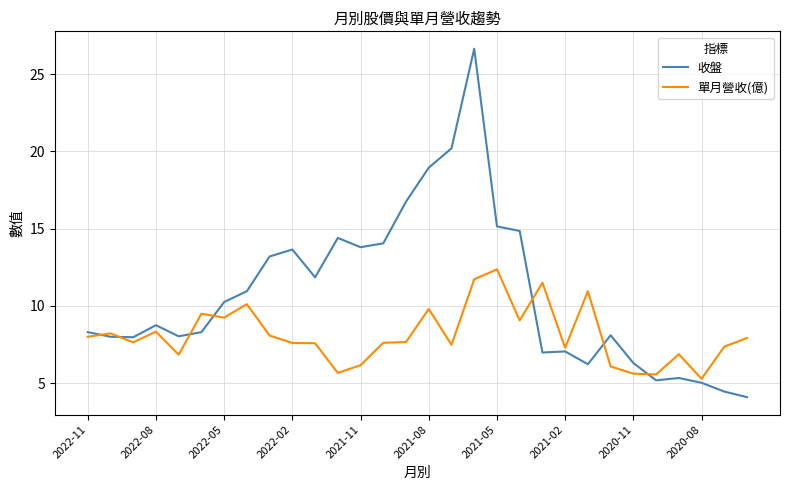

What is the difference between the second highest and second lowest values in the 單月營收(億) series?

6.2